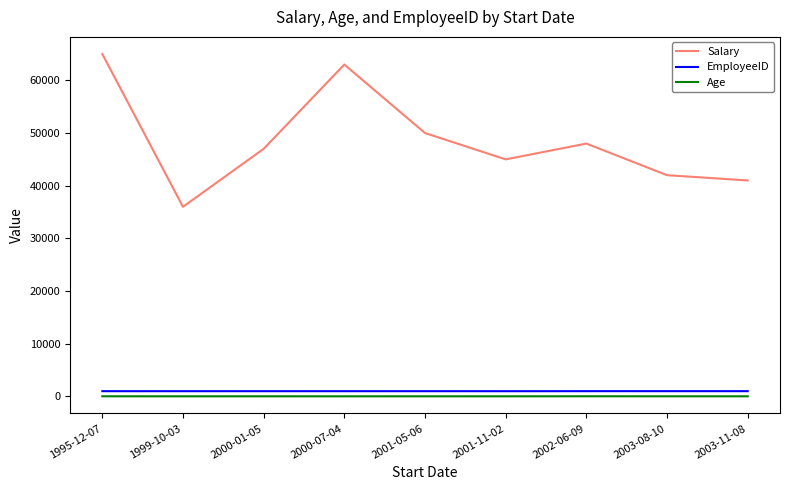

Does the chart display data point markers on the line(s)?

No